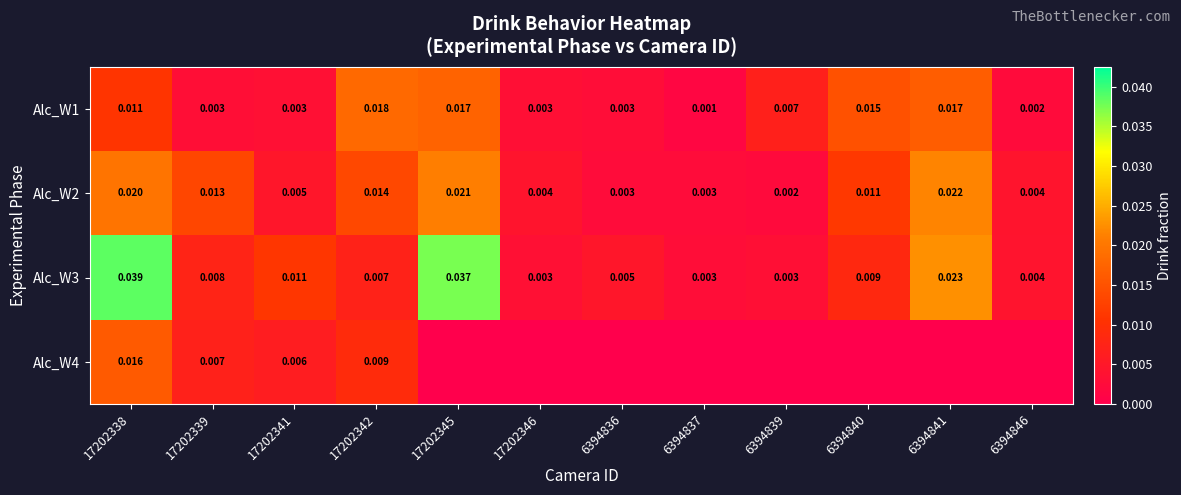

At which category is the sum across all series the highest?

17202338